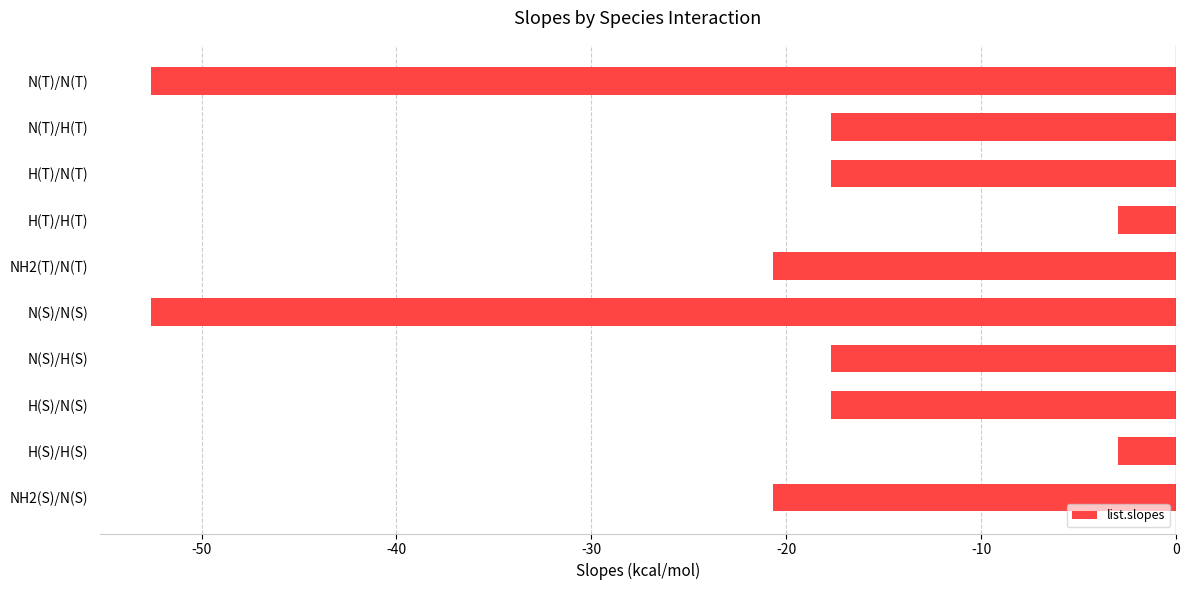

What is the change in value from NH2(T)/N(T) to H(S)/N(S)?

+3.0